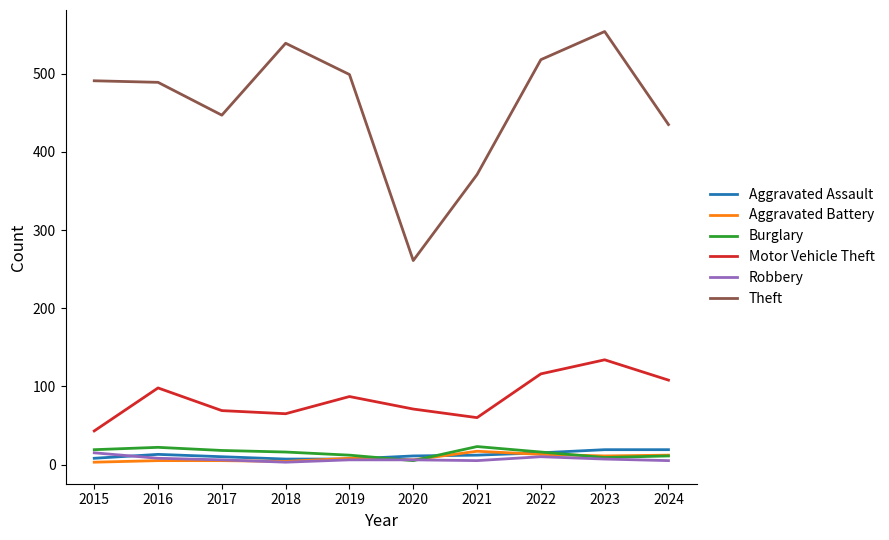

Which series has the largest range (max minus min)?

Theft